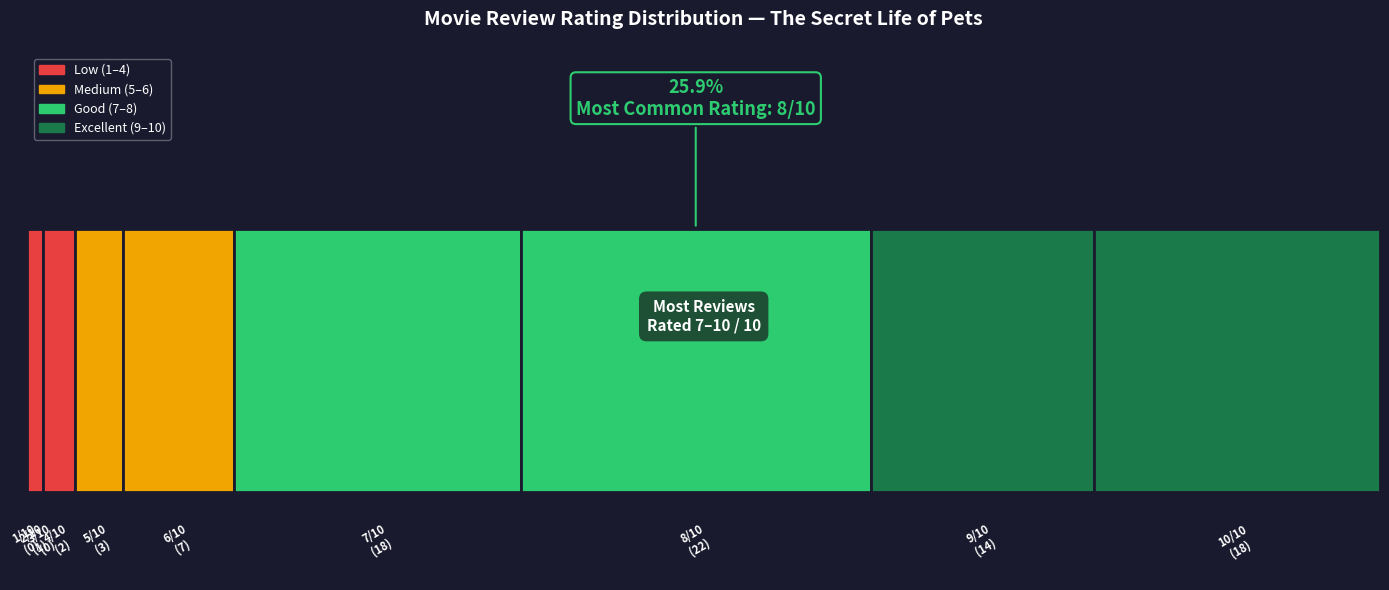

How many values exceed 7?

4